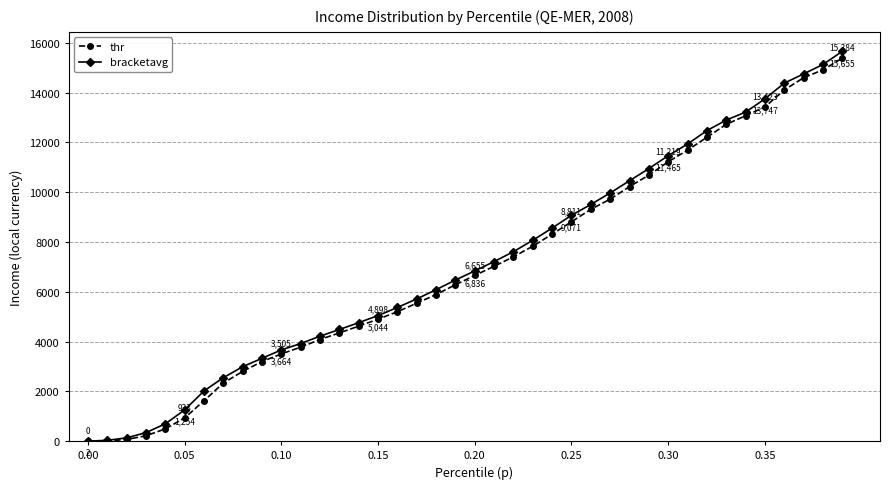

What is the value of the bracketavg point at the 30th from the left?

10947.4